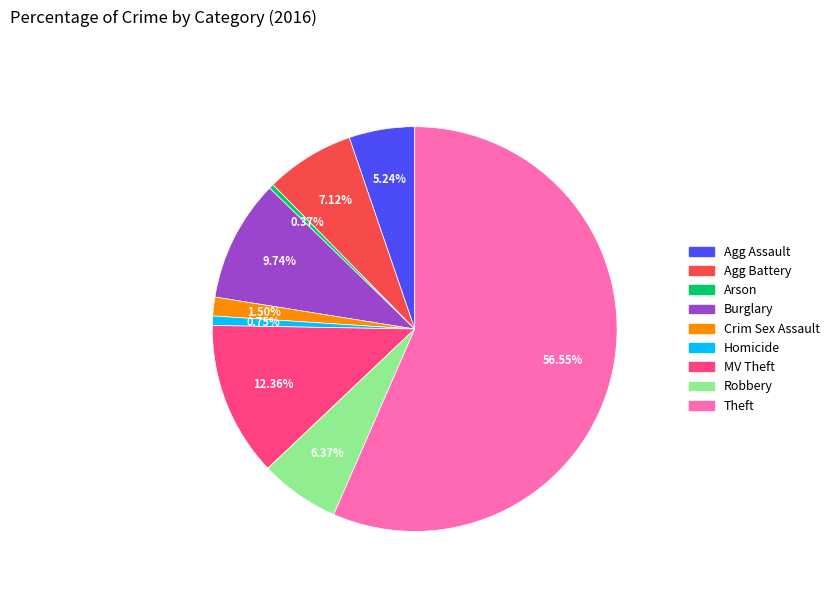

Does any single category account for the majority?

Yes